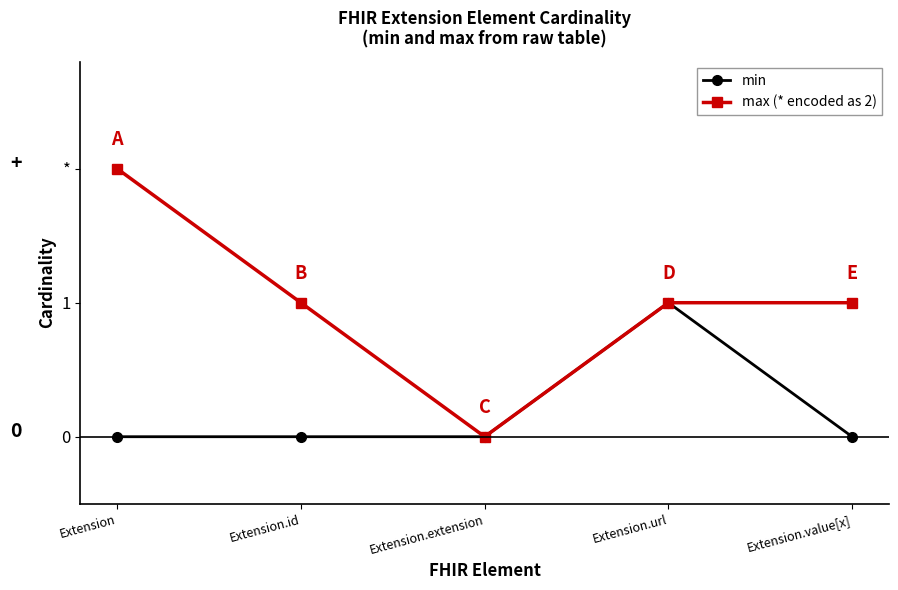

What is the difference between the min values at Extension.id and Extension.url?

1